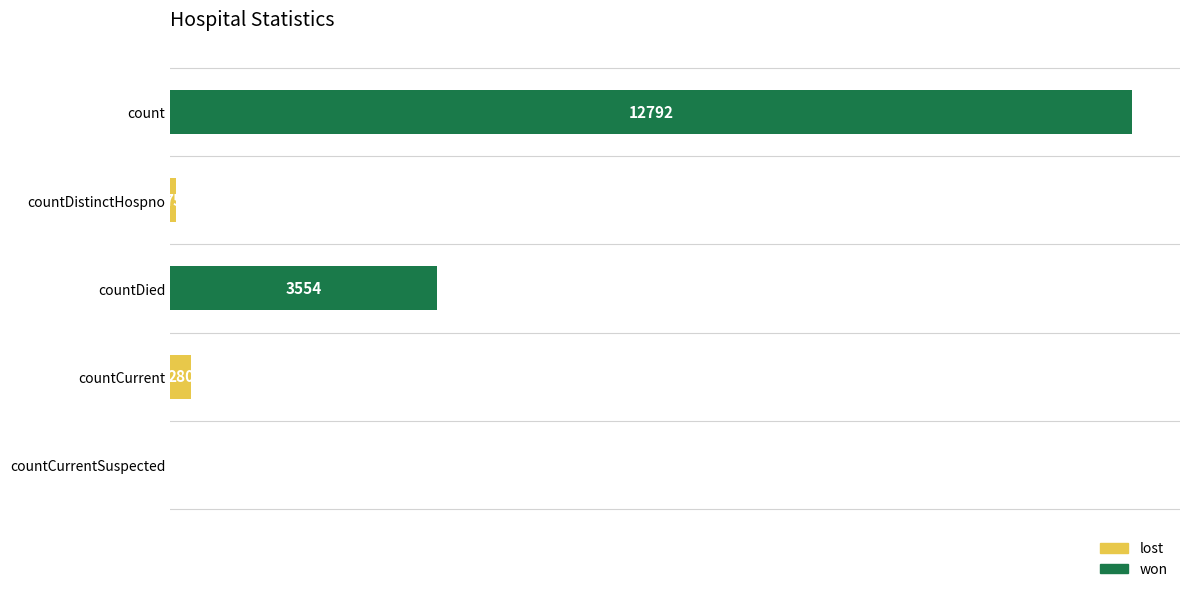

Reading left to right, extract all data points from this chart.

count=12792	countDistinctHospno=75	countDied=3554	countCurrent=280	countCurrentSuspected=0